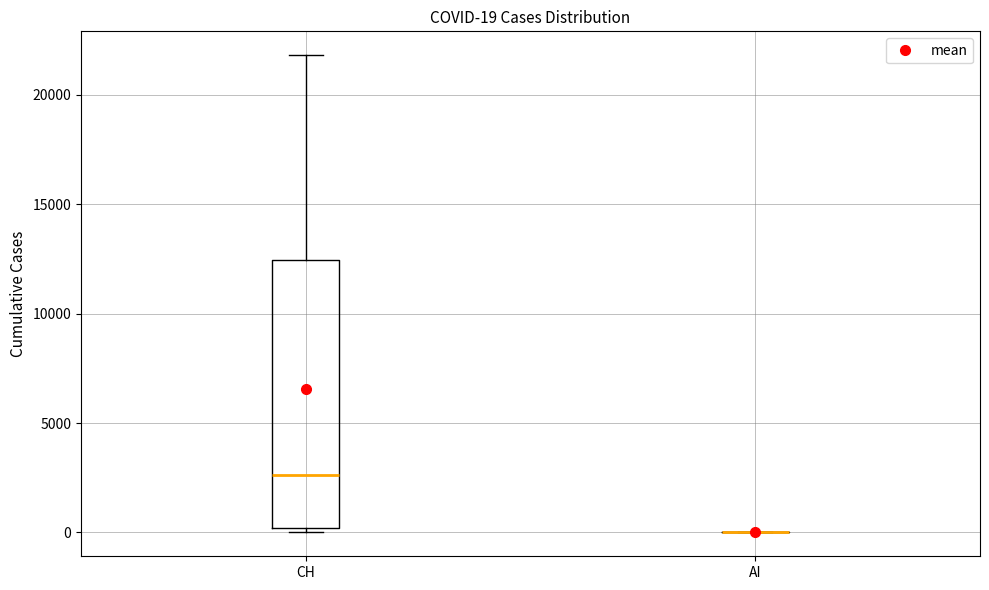

Which box is the tallest, from its lower edge to its upper edge?

CH